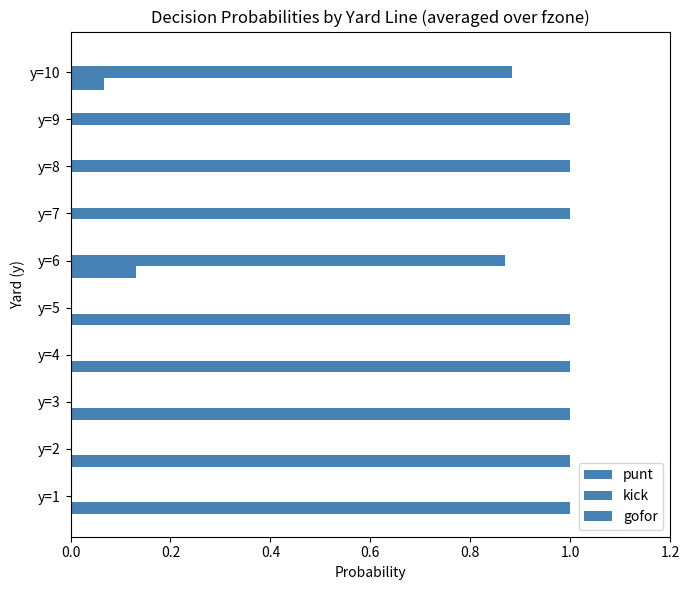

Rank the series by their maximum value, from lowest to highest.

punt, kick, gofor